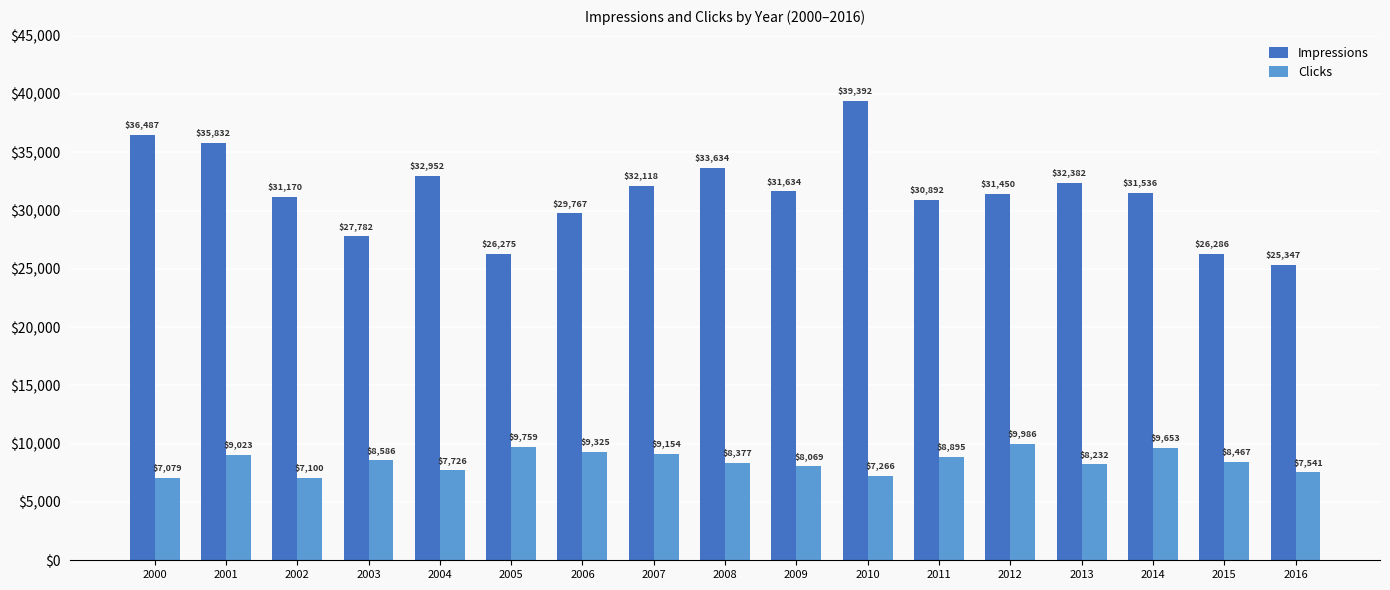

What is the approximate value of Clicks at 2015?

8467